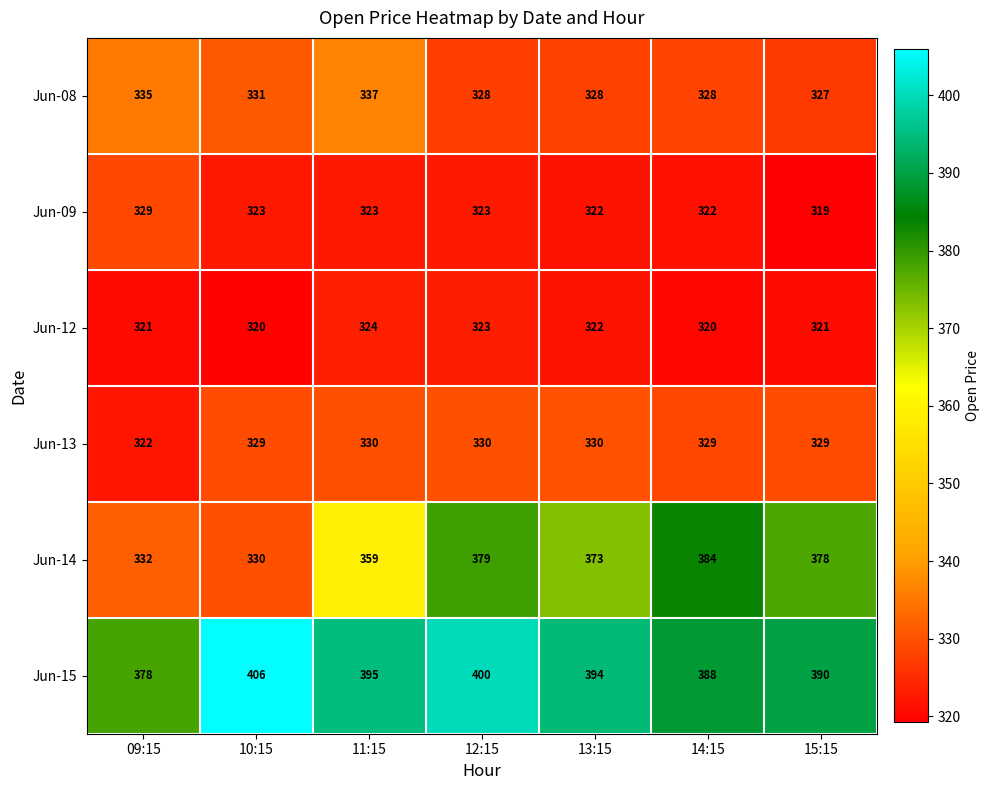

List the series in order of their peak value, lowest first.

Jun-12, Jun-09, Jun-13, Jun-08, Jun-14, Jun-15